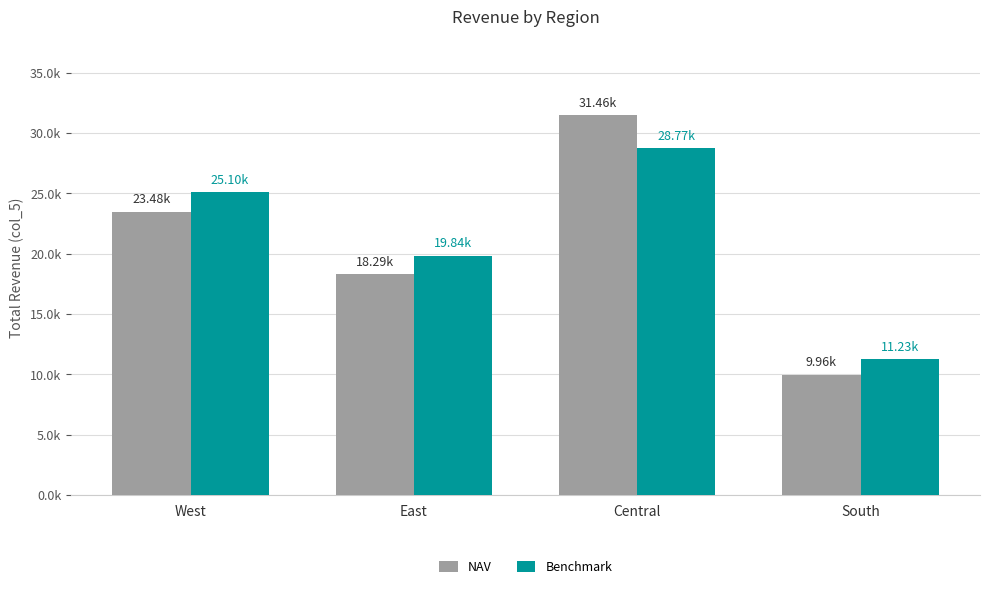

Does the chart contain any negative values?

No